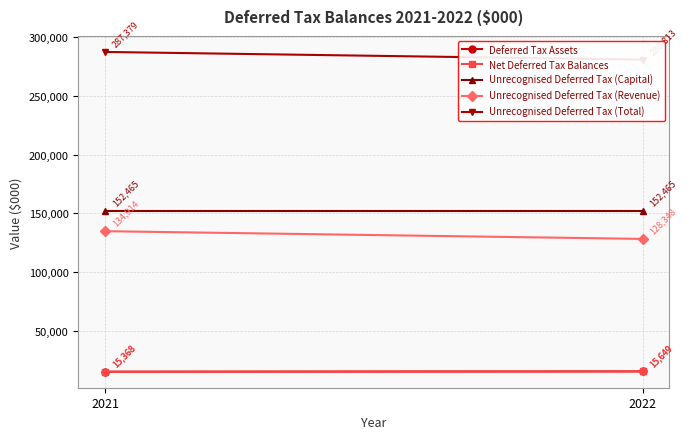

Between 2021 and 2022, which is larger?

2022